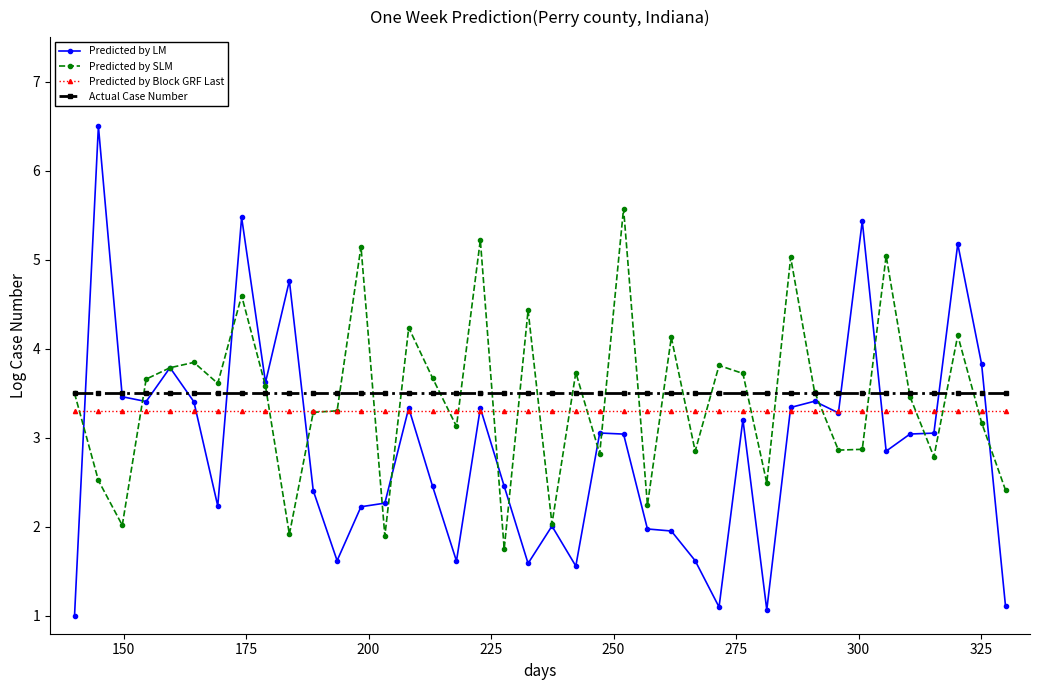

What is the value of the Predicted by LM point at the 35th from the left?

2.9